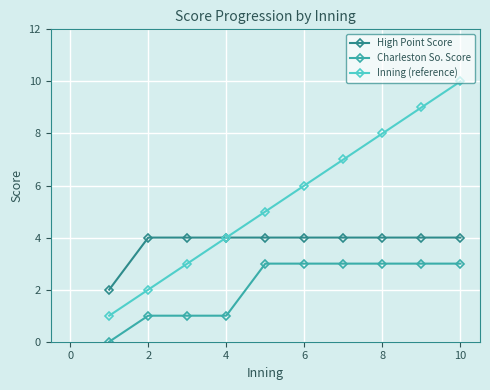

List the series in order of their peak value, lowest first.

Charleston So. Score, High Point Score, Inning (reference)